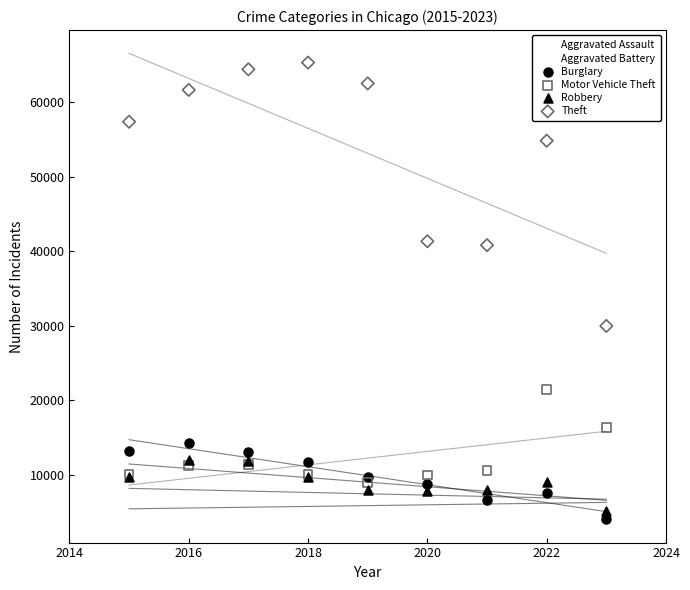

Across all series, what Y value is closest to 34656?

29962